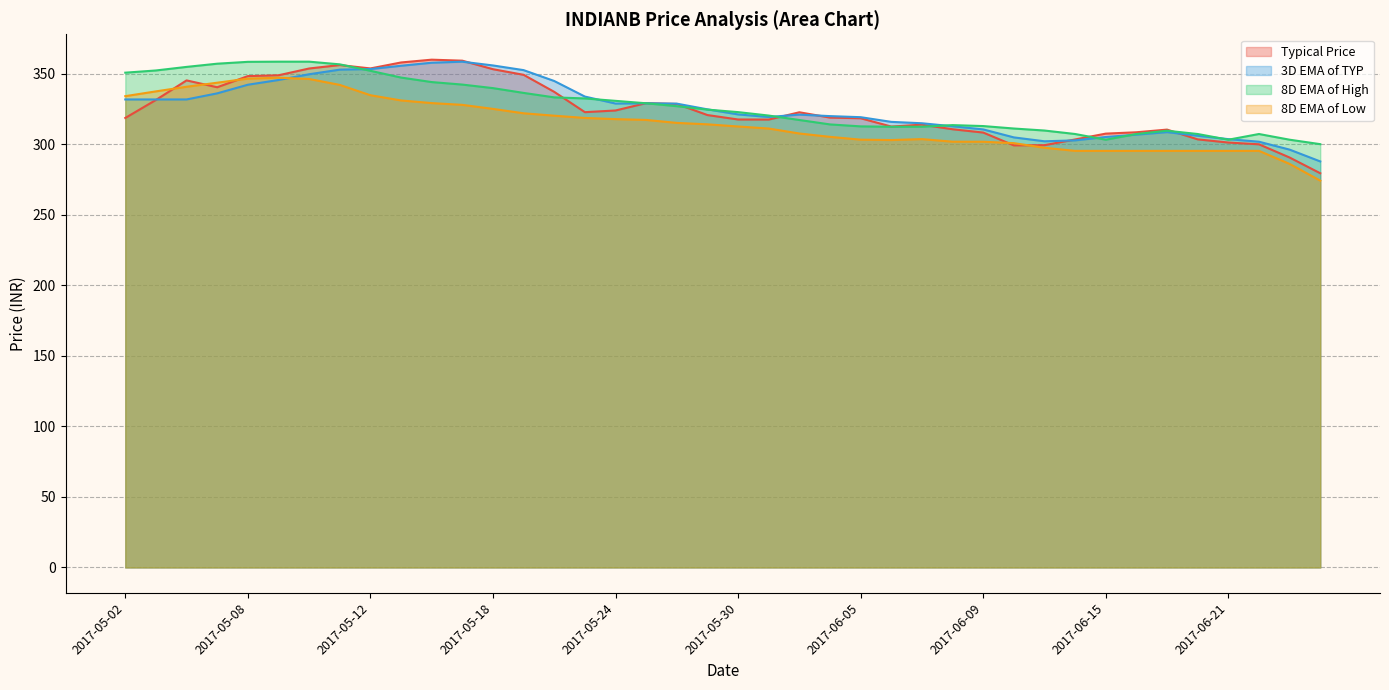

Is it true that 8D EMA of Low equals 436.5 at 2017-05-17?

False